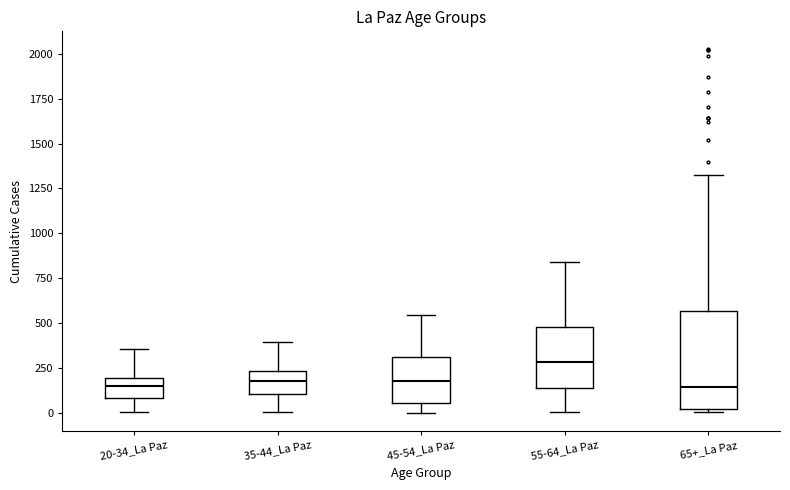

Where does the lower whisker of the box for 20-34_La Paz end on the y-axis? The values are not printed on the chart, so give them approximately, as read against the axis.

0